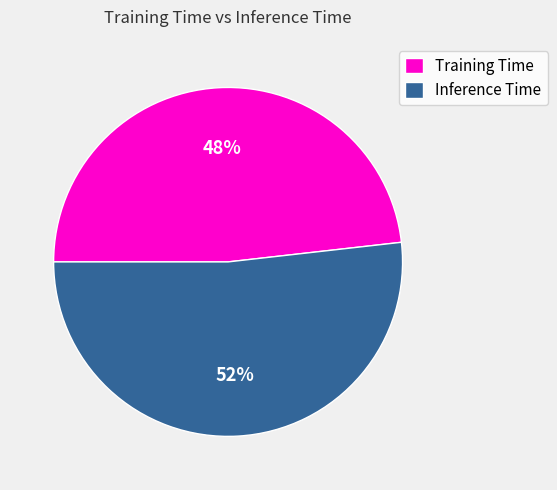

Which has a higher value, Training Time or Inference Time?

Inference Time